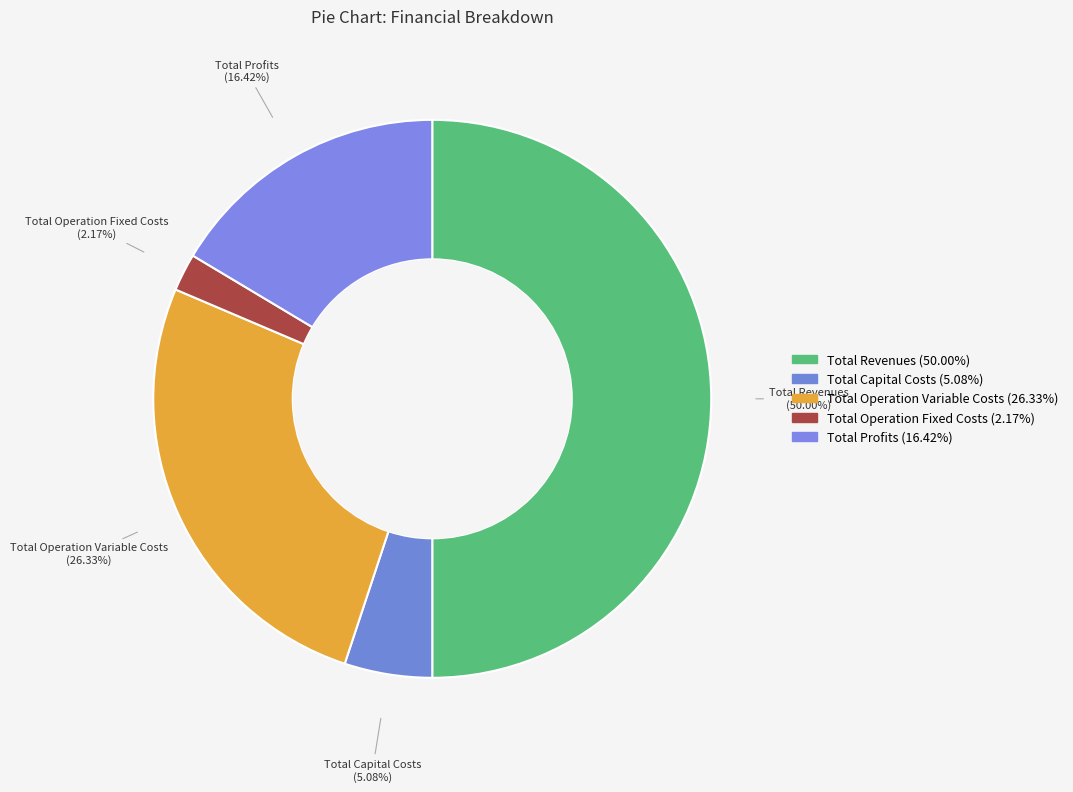

How many segments does this pie chart have?

5